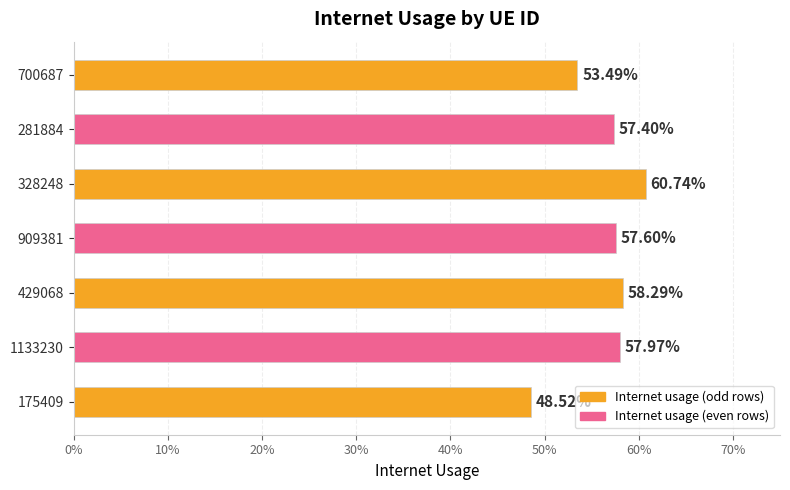

Are the bars horizontal?

Yes